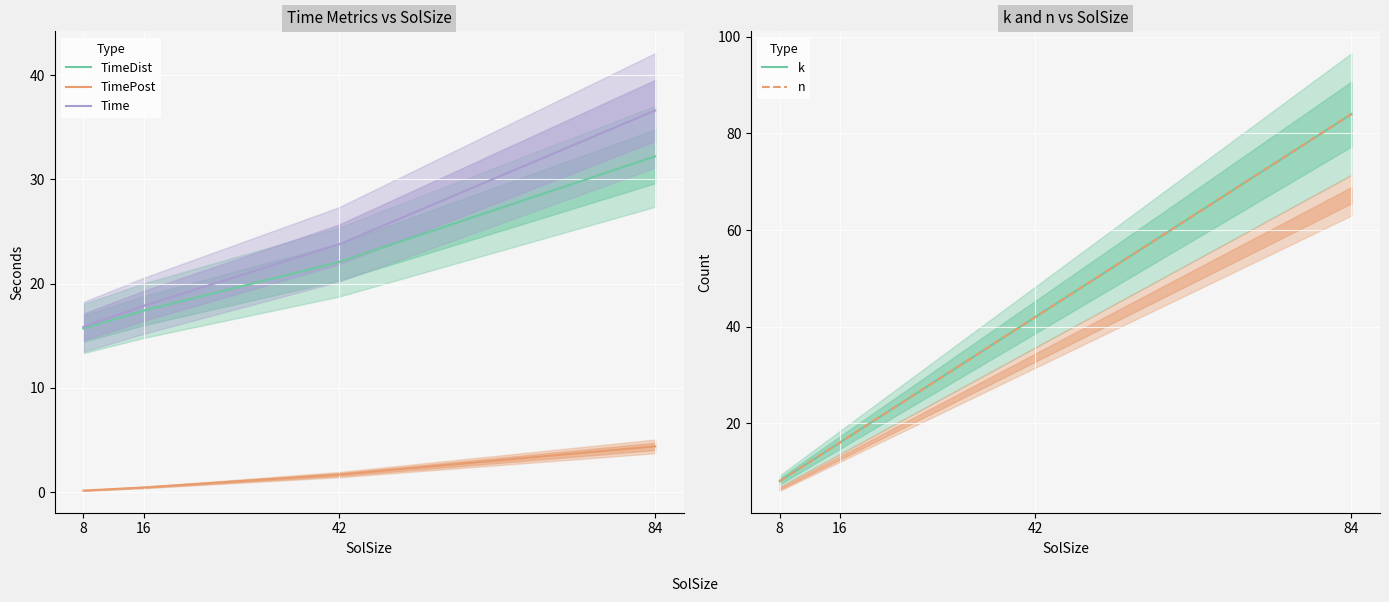

How many series are shown in this chart?

5